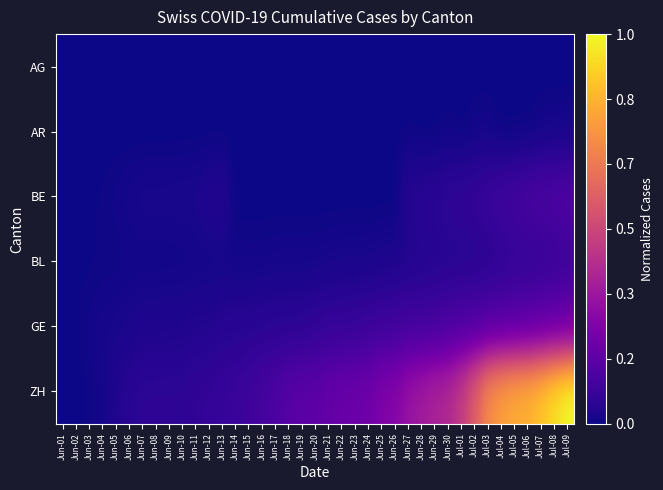

What is the greatest value displayed?

1.0